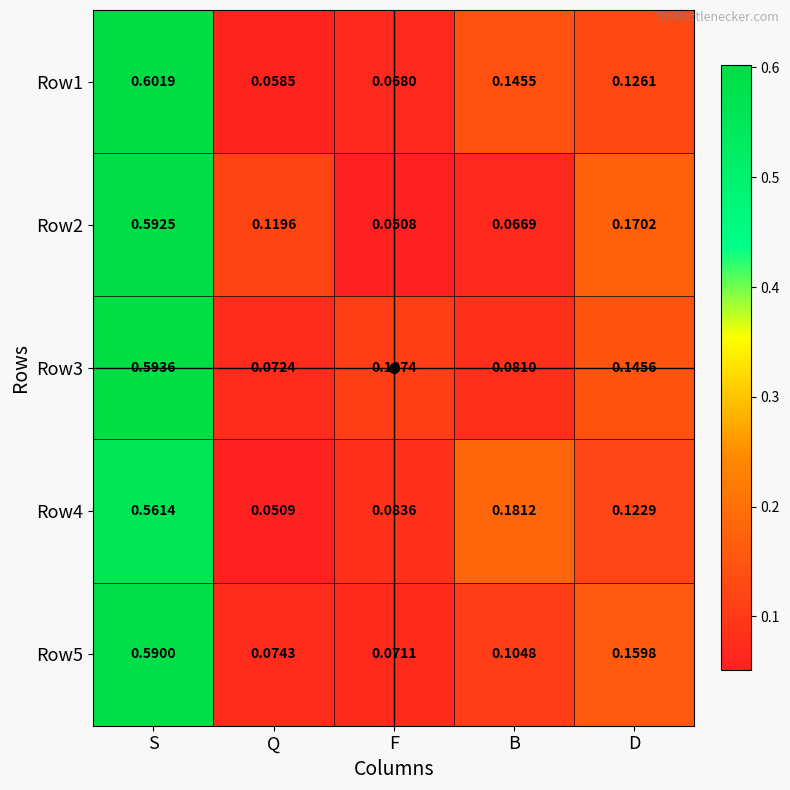

Is the value of Row2 at B greater than the value of Row3 at Q?

No